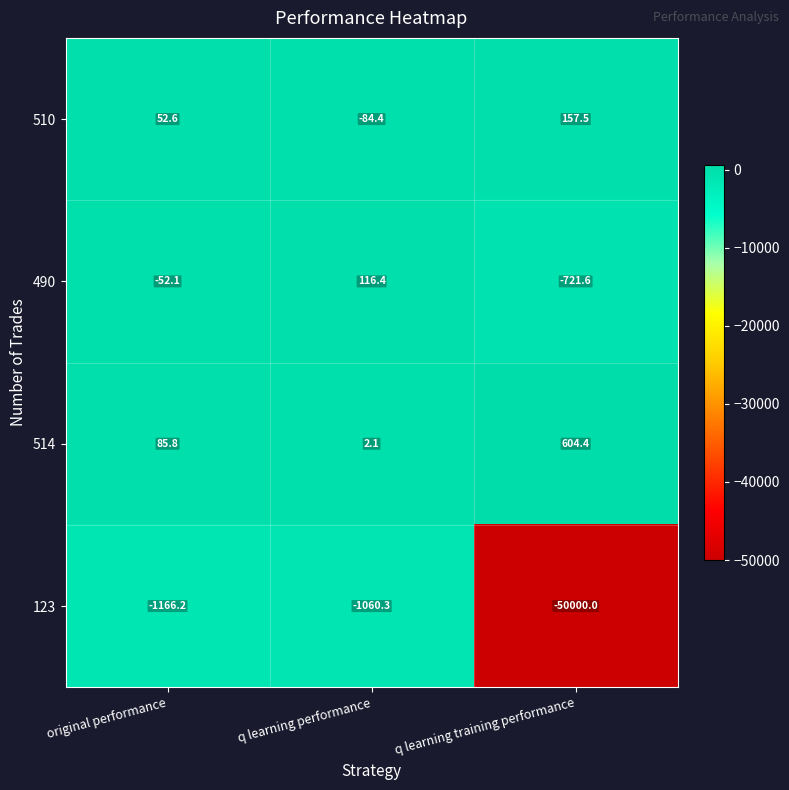

Is the value of 490 at original performance greater than the value of 514 at original performance?

No